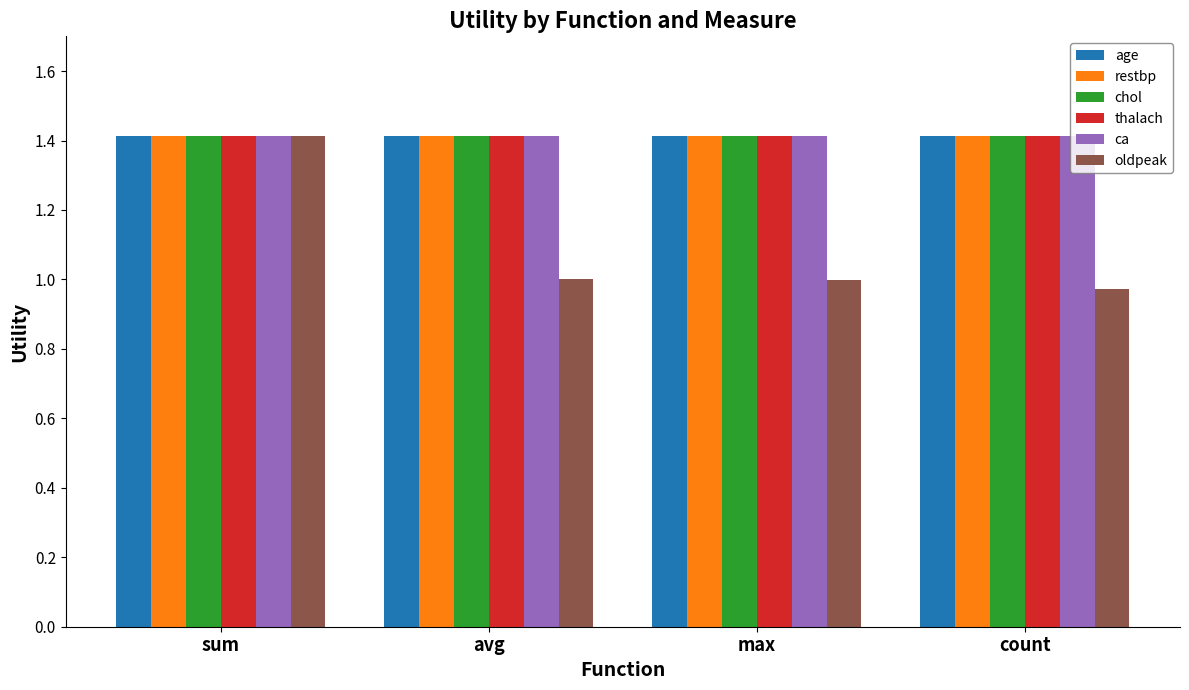

Which series has the largest range (max minus min)?

oldpeak